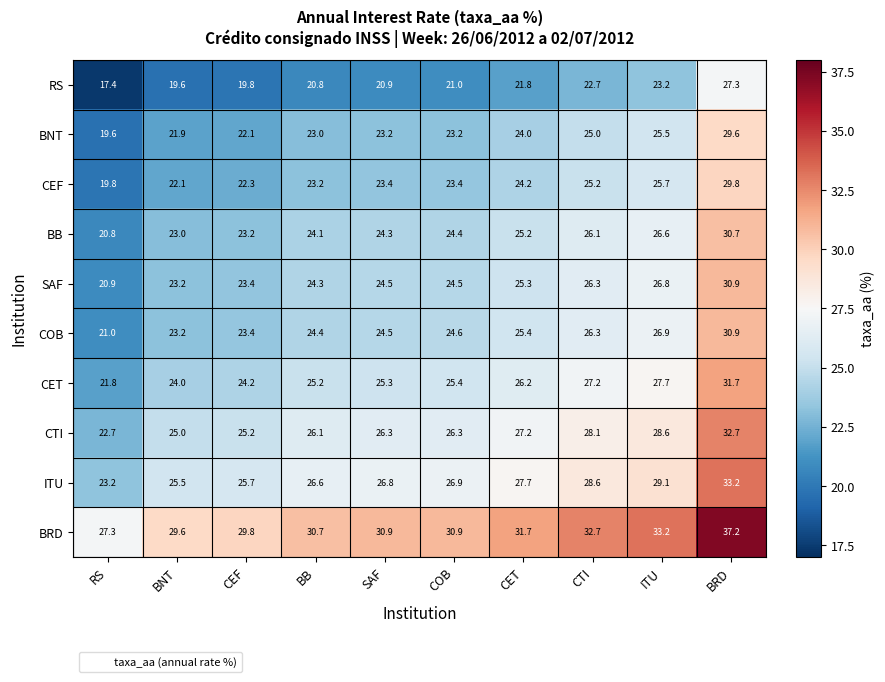

The value of RS at CET is 21.8. True or false?

True